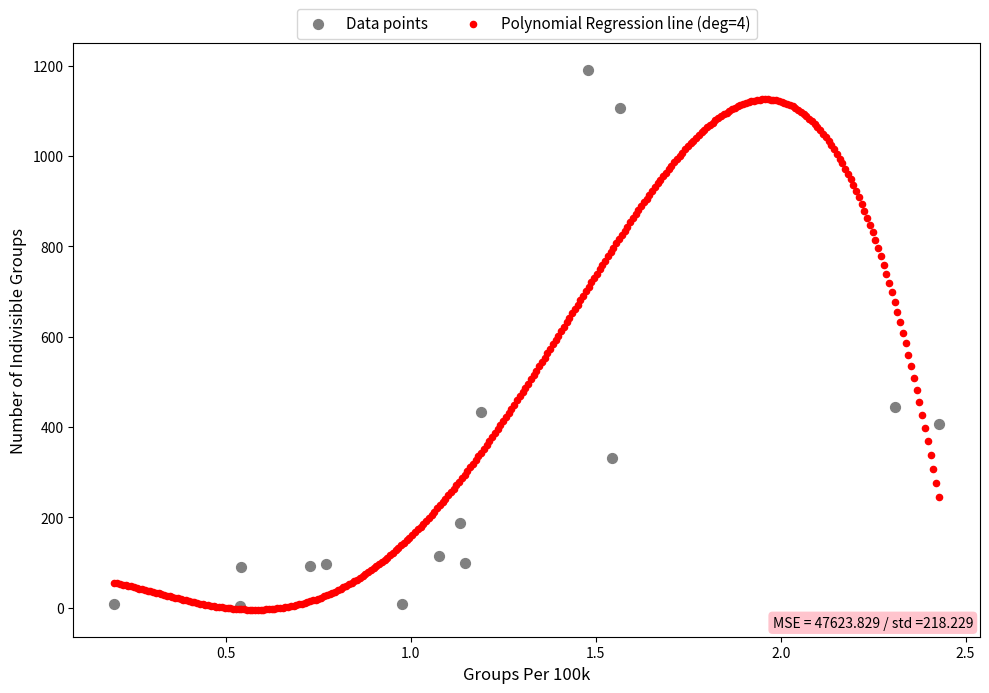

Which series has the largest Y range (max minus min)?

Data points